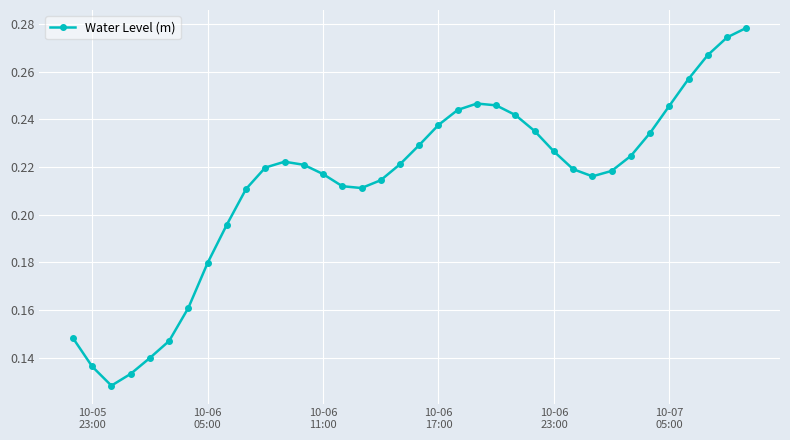

How many values are between 0 and 1?

36